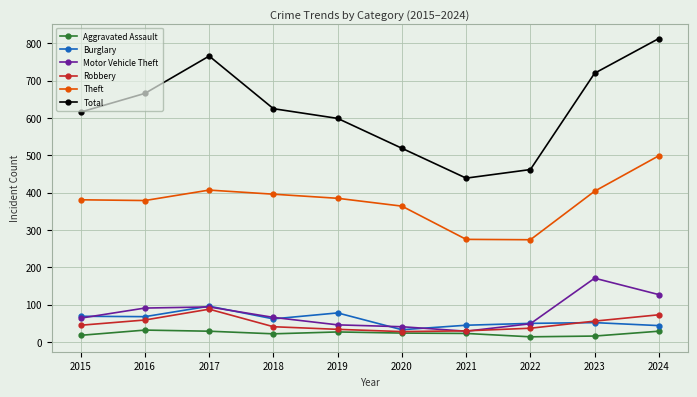

At which label does Burglary first exceed 62?

2015